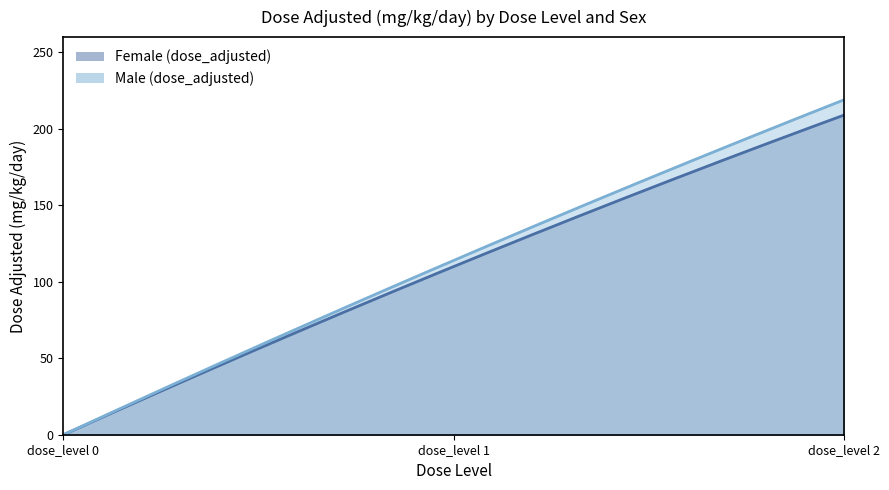

Reading left to right, extract all data points from this chart.

Female (dose_adjusted): 0	110	209
Male (dose_adjusted): 0	114	219